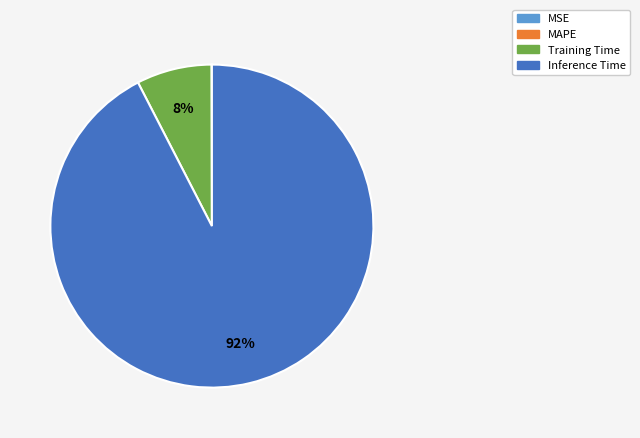

To the nearest percent, what is the average slice percentage?

25%